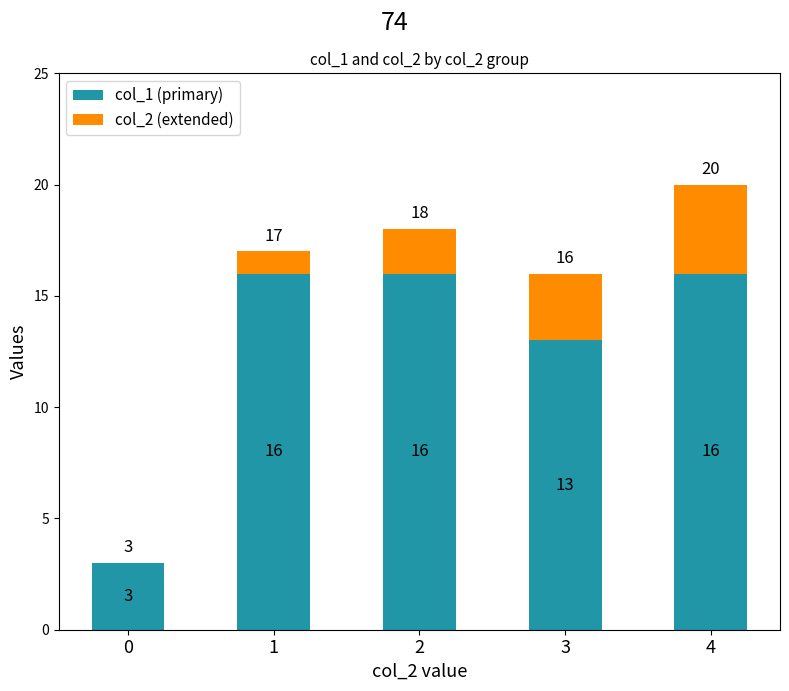

What is the total value across all series at 2?

18